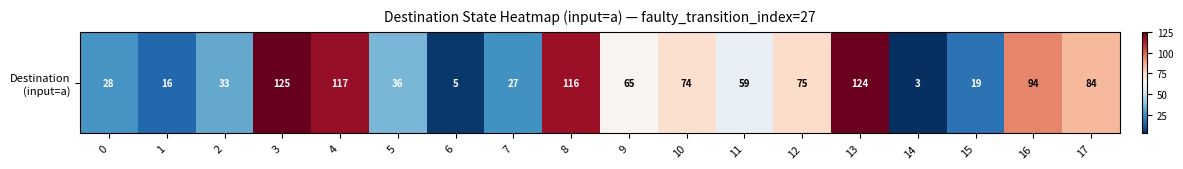

What is the sum of all values?

1100